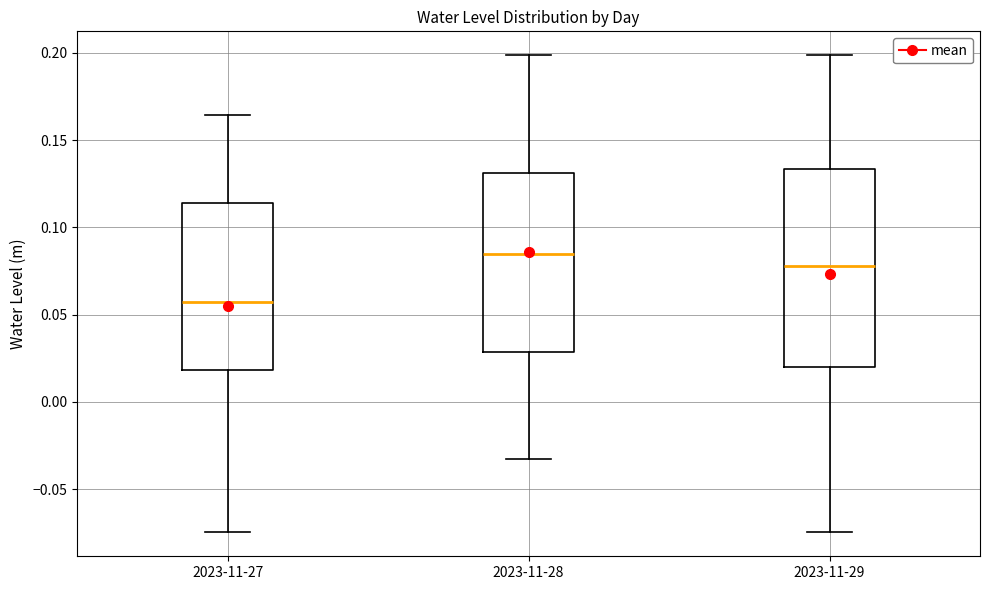

Which box is the tallest, from its lower edge to its upper edge?

2023-11-29